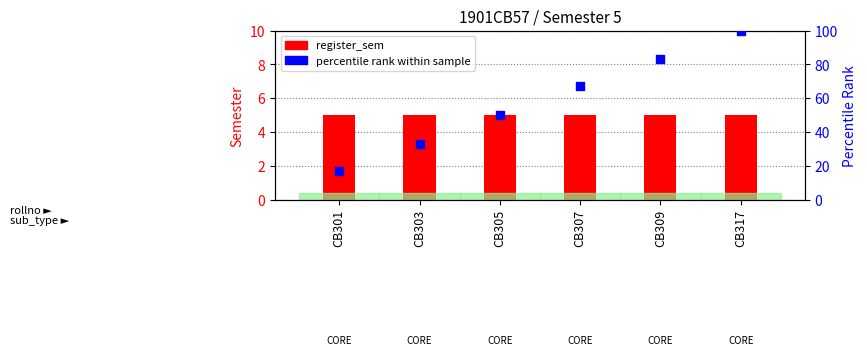

Which series has the largest total across all categories?

percentile rank within sample